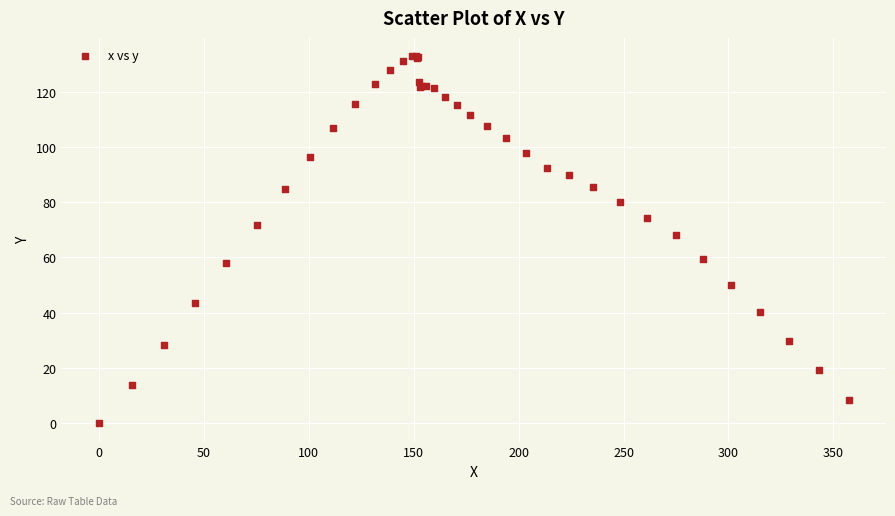

What Y value in the scatter plot is closest to 66?

68.0